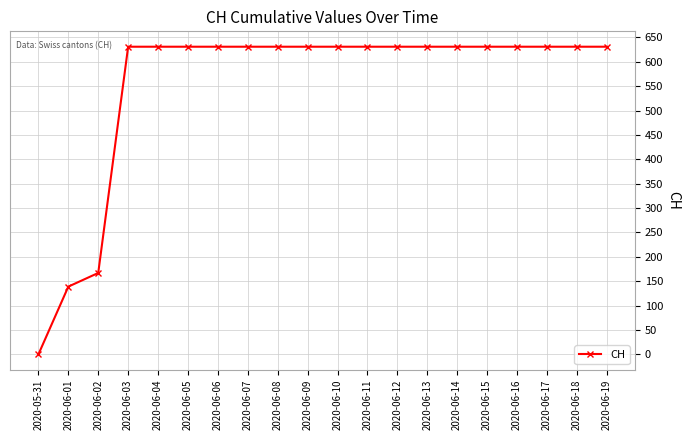

What is the maximum value shown in the chart?

631